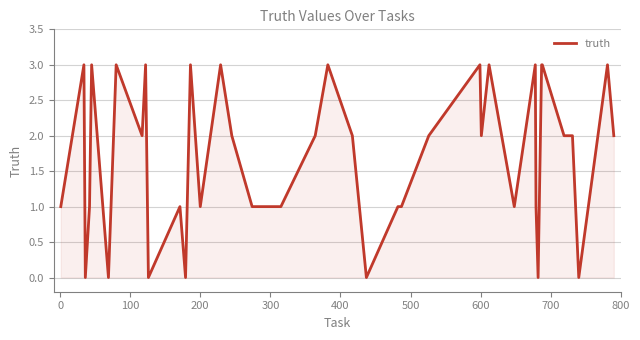

What is the greatest value displayed?

3